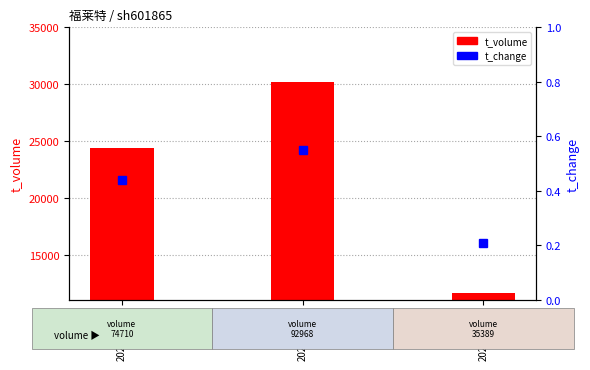

What is the difference between the maximum and minimum values in the t_volume series?

18590.0